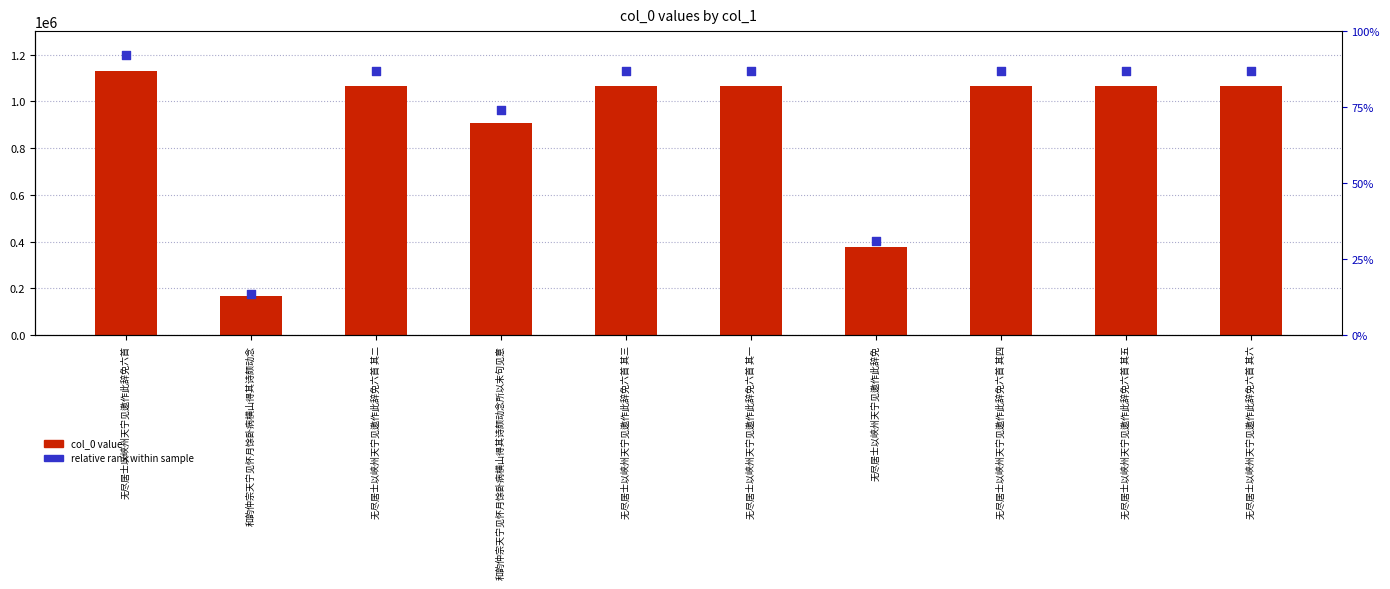

At which category is the sum across all series the highest?

无尽居士以峡州天宁见邀作此辞免六首